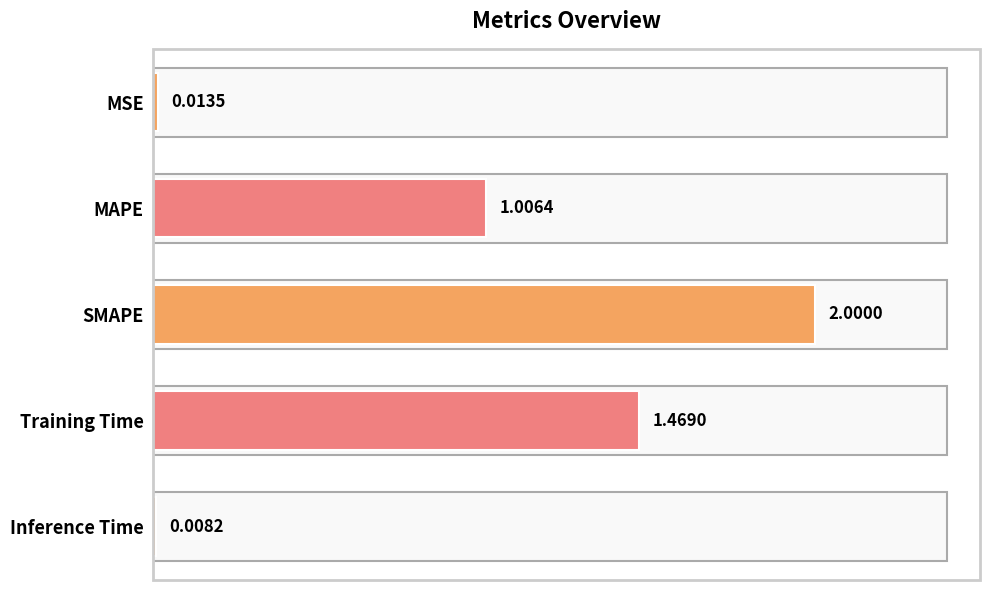

How many bars are there in total?

5